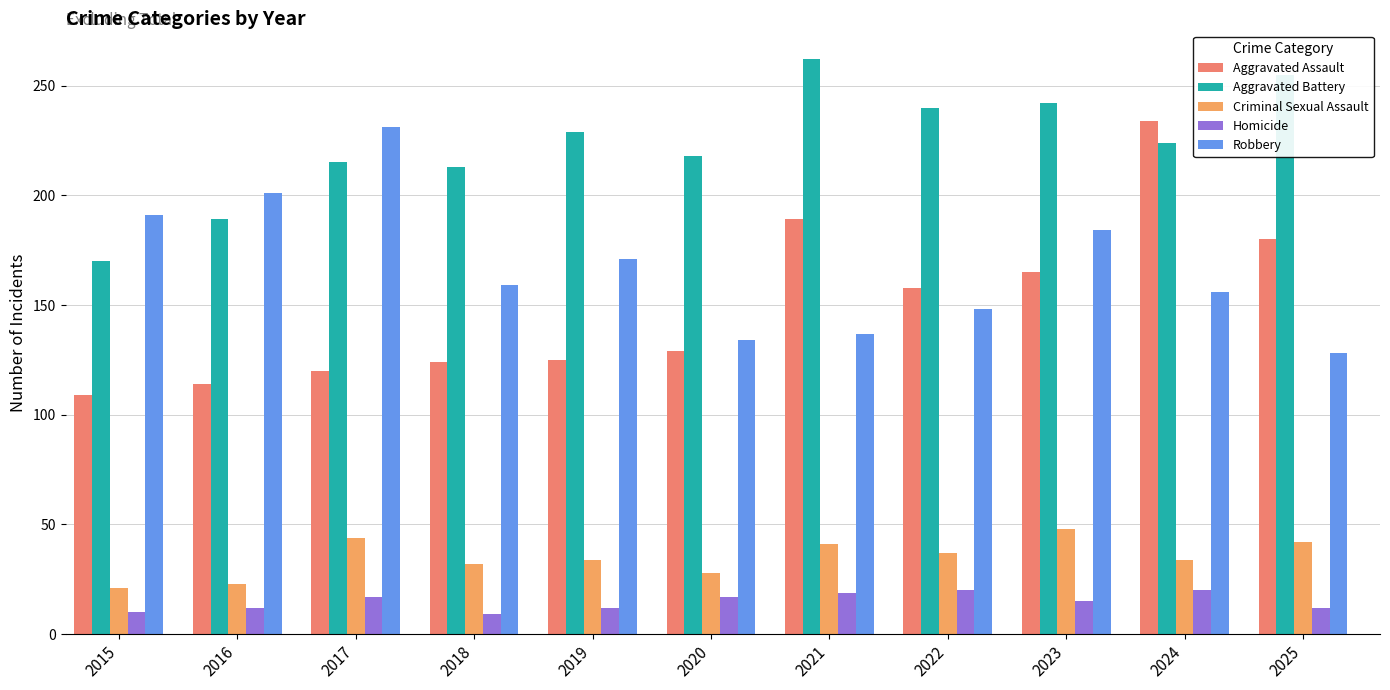

How many values in the Aggravated Battery series are below 224?

5